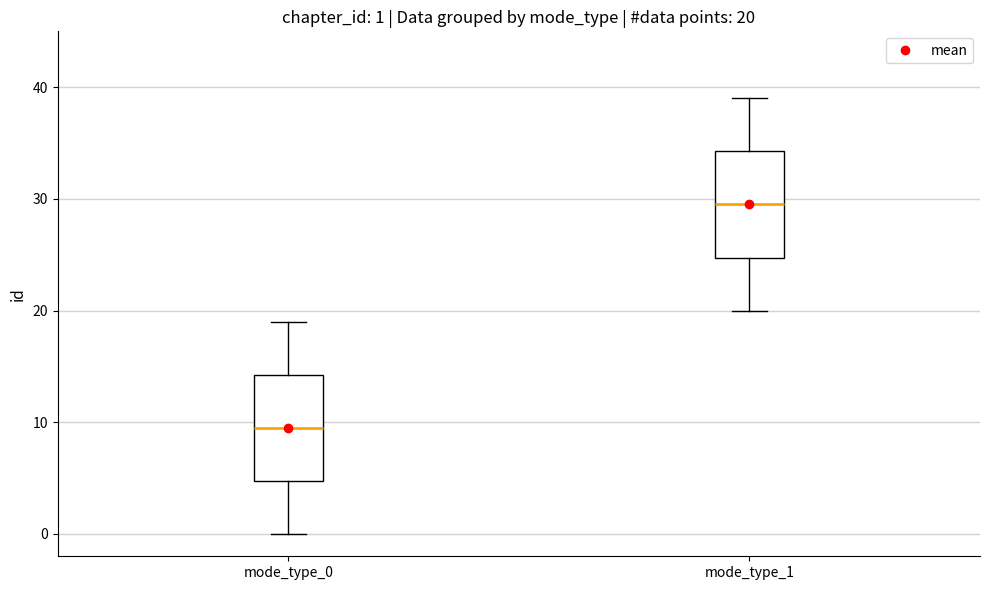

Which box's median line is the highest?

mode_type_1